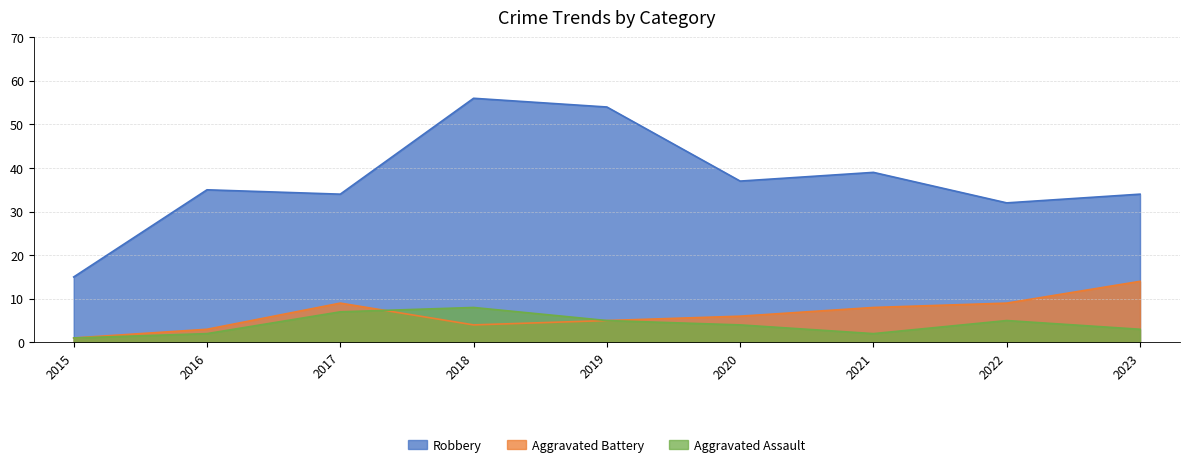

How many intersections are there between Aggravated Battery and Aggravated Assault?

1